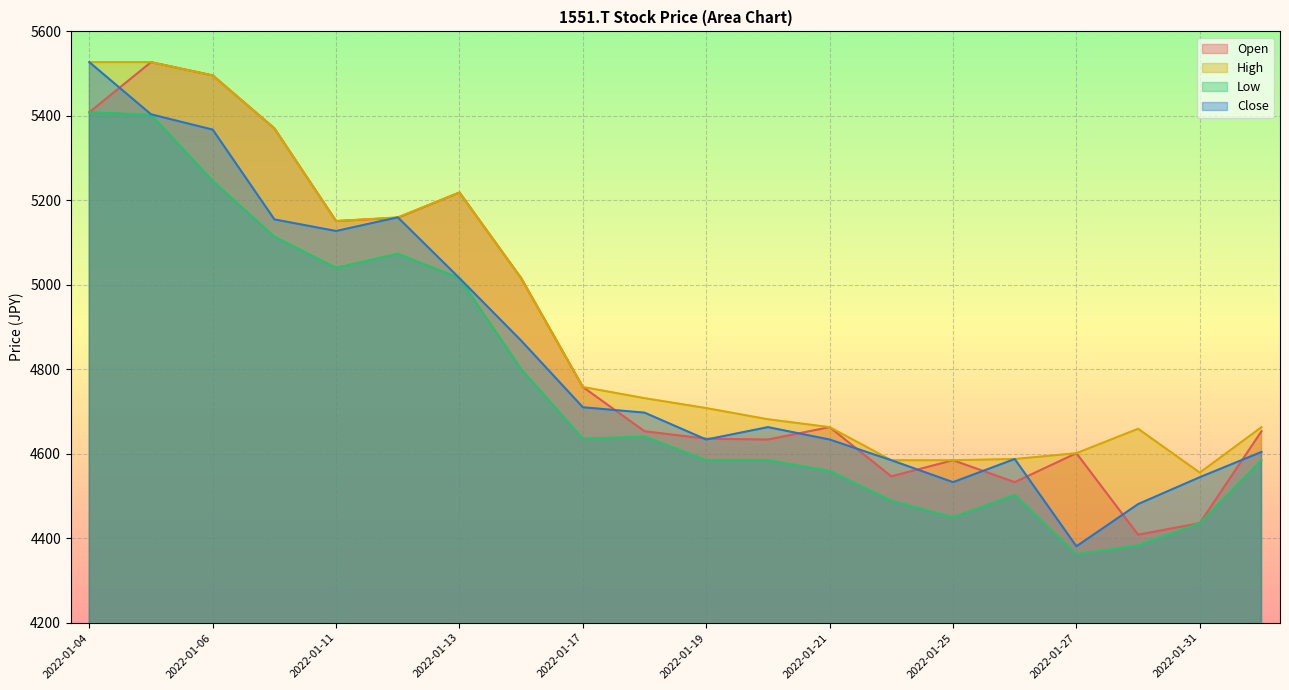

What is the total value across all series at 2022-01-28?

17931.3